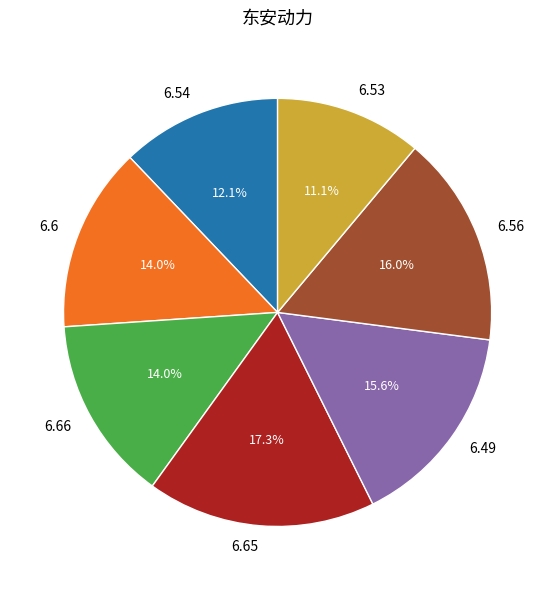

What is the total percentage of 6.6 and 6.49?

29.6%